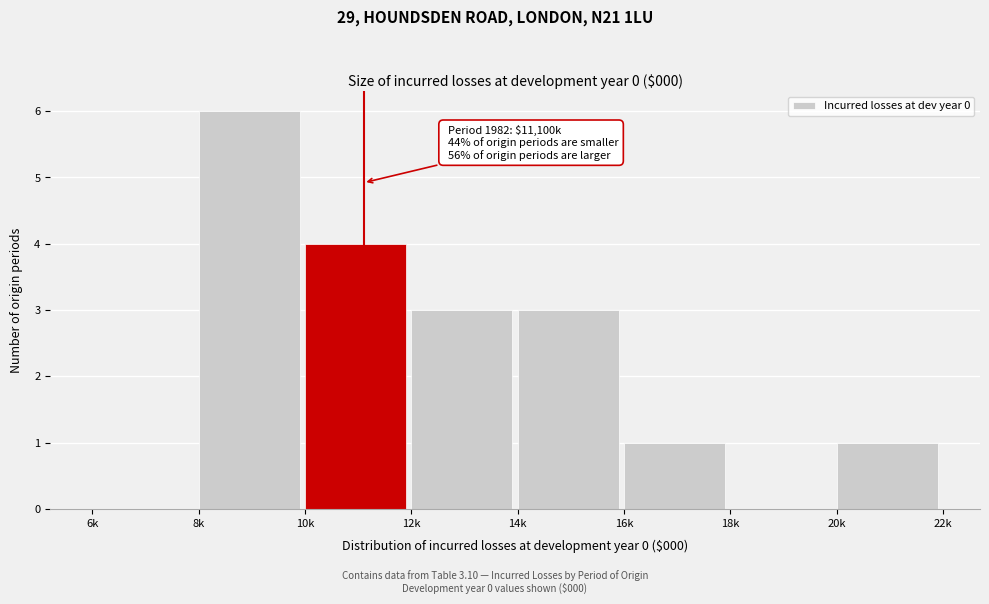

Reading right to left, list all the values displayed in this chart.

20k=1	18k=0	16k=1	14k=3	12k=3	10k=4	8k=6	6k=0